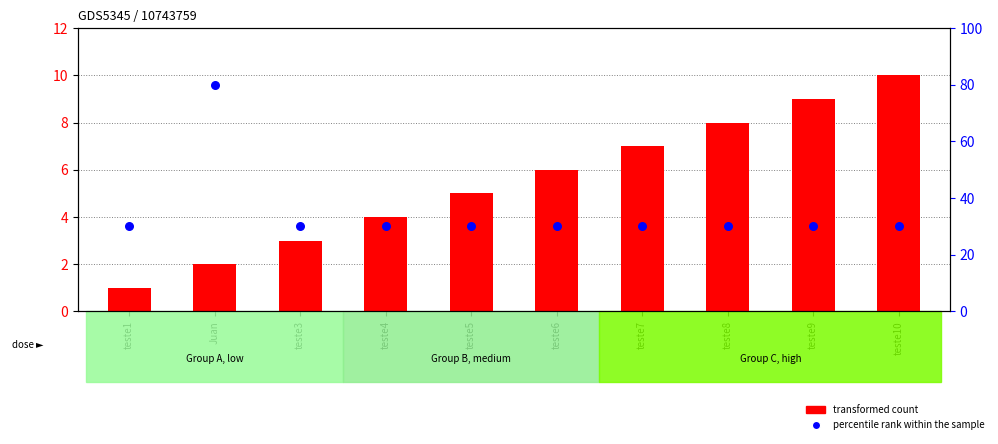

What are all the series names shown in the legend?

transformed count, percentile rank within the sample